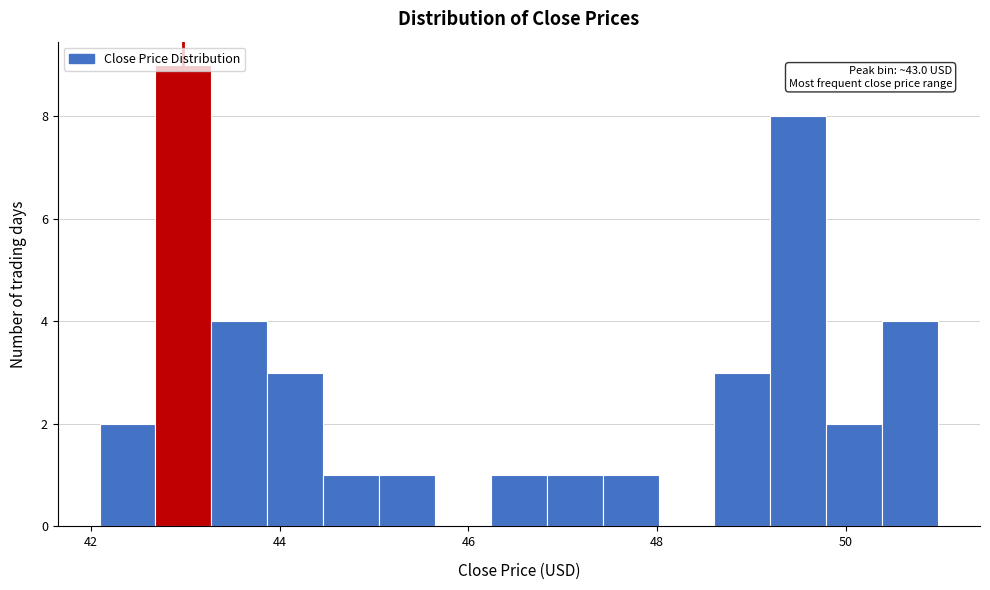

Around what value on the x-axis is the tallest bar? Give the approximate position of its centre, as read against the axis.

43.0